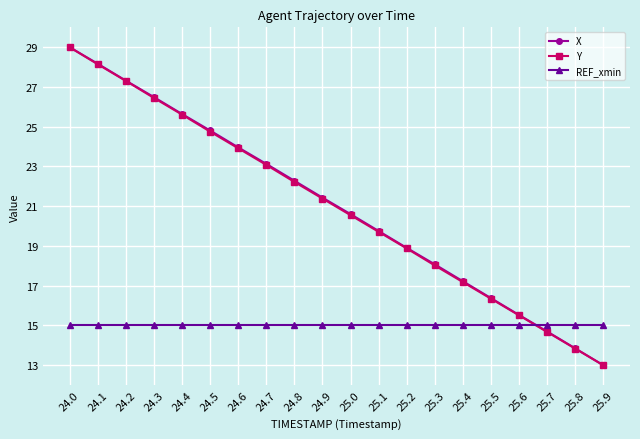

What is the lowest value of the Y series?

13.0